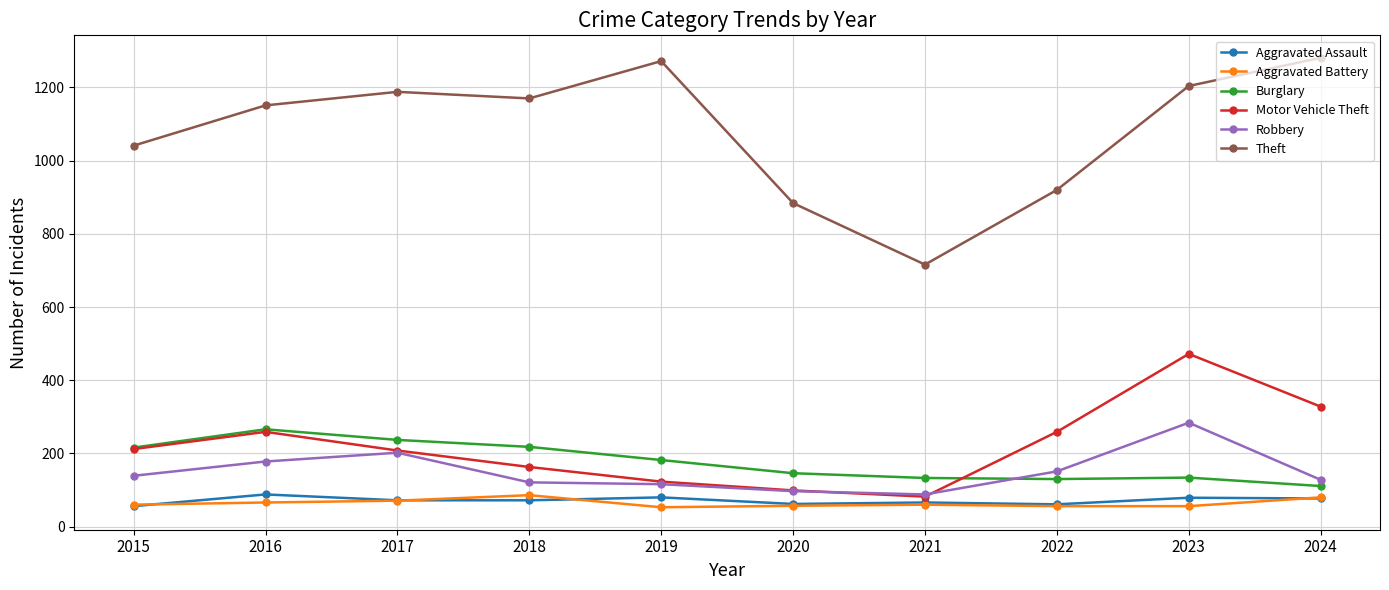

The Aggravated Battery series shows 56 at 2023. True or false?

True